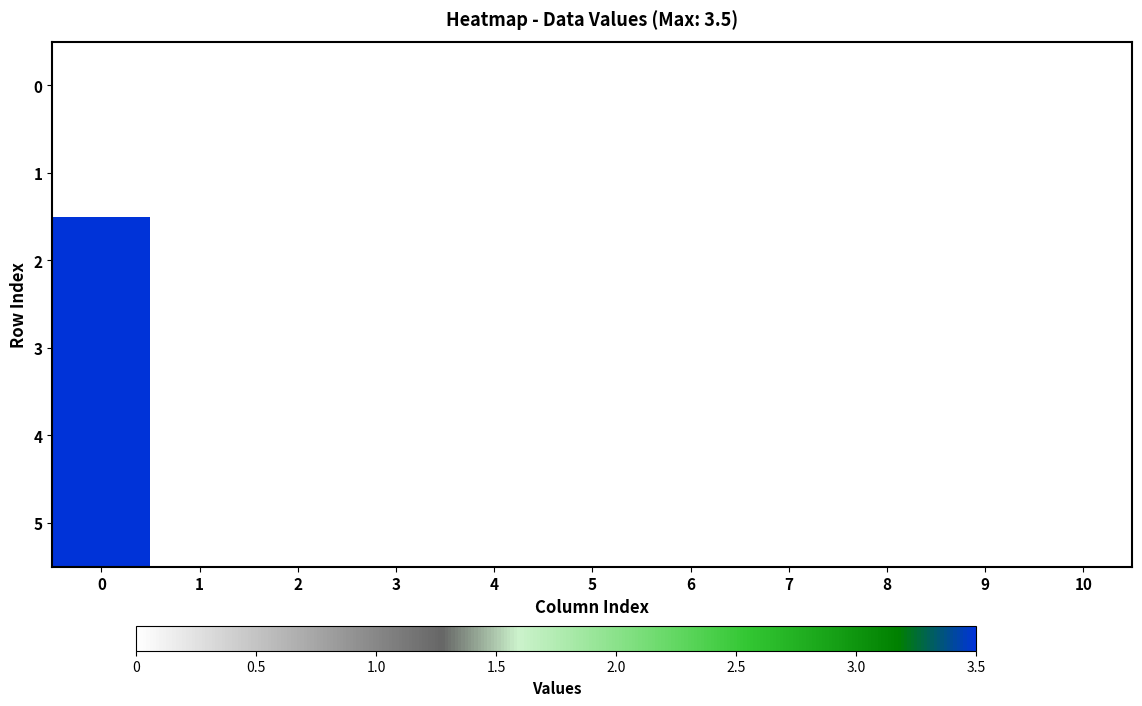

Reading left to right, extract all data points from this chart.

row_0: 0=0.0	1=0.0	2=0.0	3=0.0	4=0.0	5=0.0	6=0.0	7=0.0	8=0.0	9=0.0	10=0.0
row_1: 0=0.0	1=0.0	2=0.0	3=0.0	4=0.0	5=0.0	6=0.0	7=0.0	8=0.0	9=0.0	10=0.0
row_2: 0=3.5	1=0.0	2=0.0	3=0.0	4=0.0	5=0.0	6=0.0	7=0.0	8=0.0	9=0.0	10=0.0
row_3: 0=3.5	1=0.0	2=0.0	3=0.0	4=0.0	5=0.0	6=0.0	7=0.0	8=0.0	9=0.0	10=0.0
row_4: 0=3.5	1=0.0	2=0.0	3=0.0	4=0.0	5=0.0	6=0.0	7=0.0	8=0.0	9=0.0	10=0.0
row_5: 0=3.5	1=0.0	2=0.0	3=0.0	4=0.0	5=0.0	6=0.0	7=0.0	8=0.0	9=0.0	10=0.0